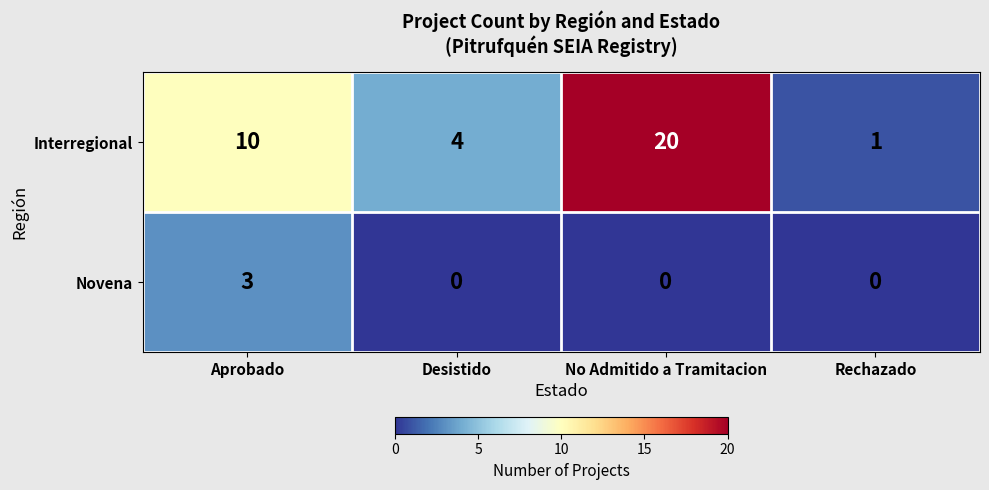

List the series in order of their peak value, lowest first.

Novena, Interregional